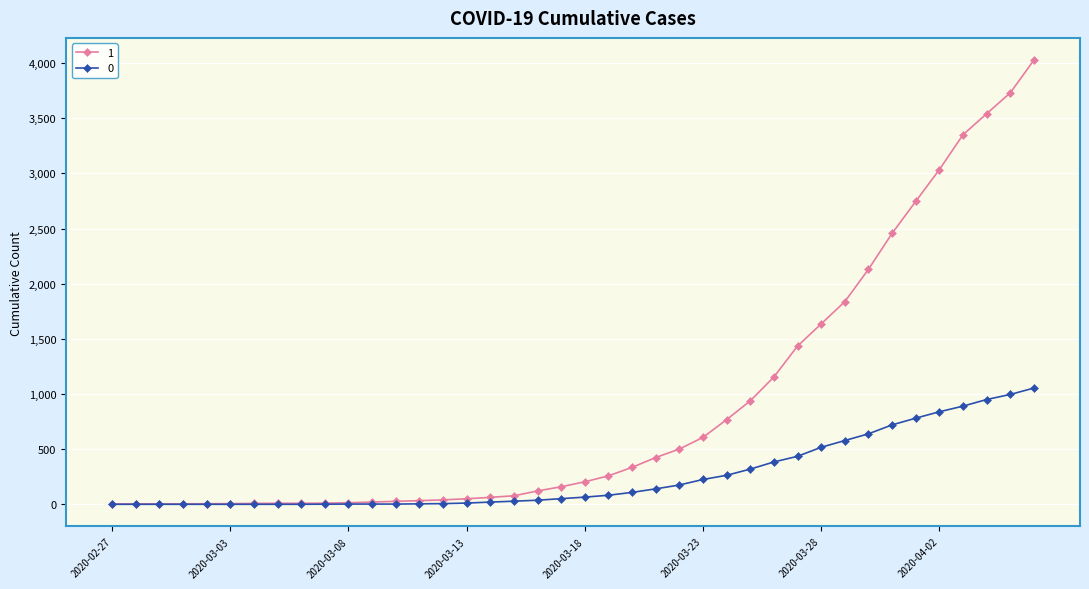

How many lines are shown in the chart?

2